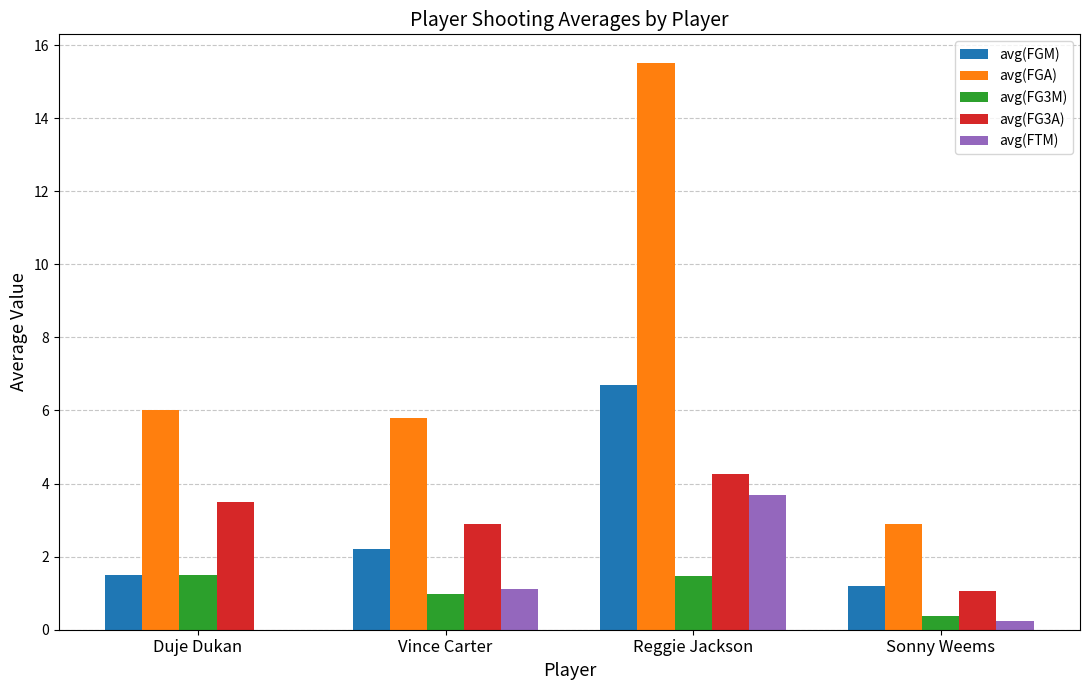

Which series has the largest total across all categories?

avg(FGA)